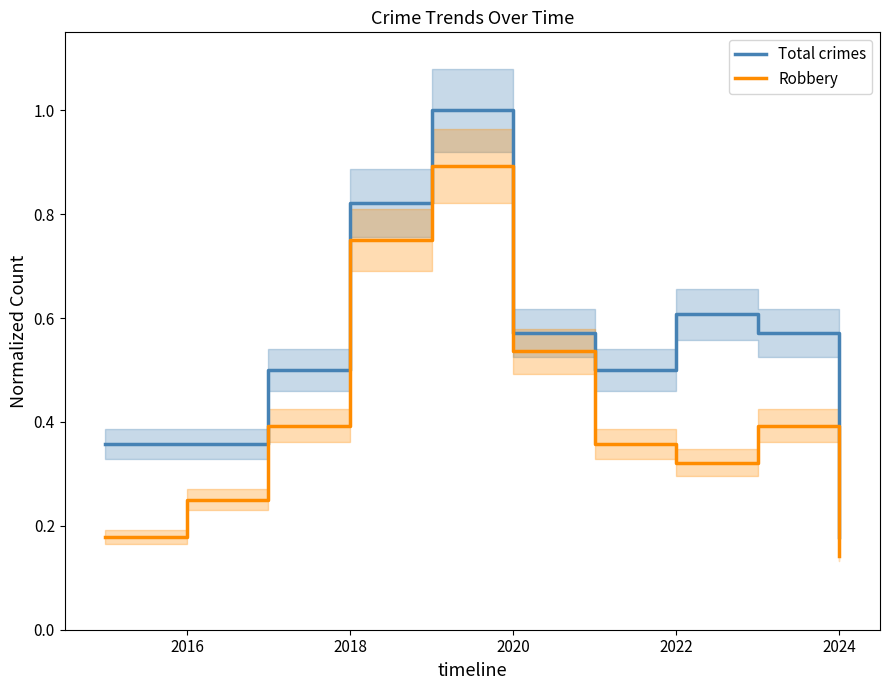

The Total crimes series shows 0.6 at 2022. True or false?

True